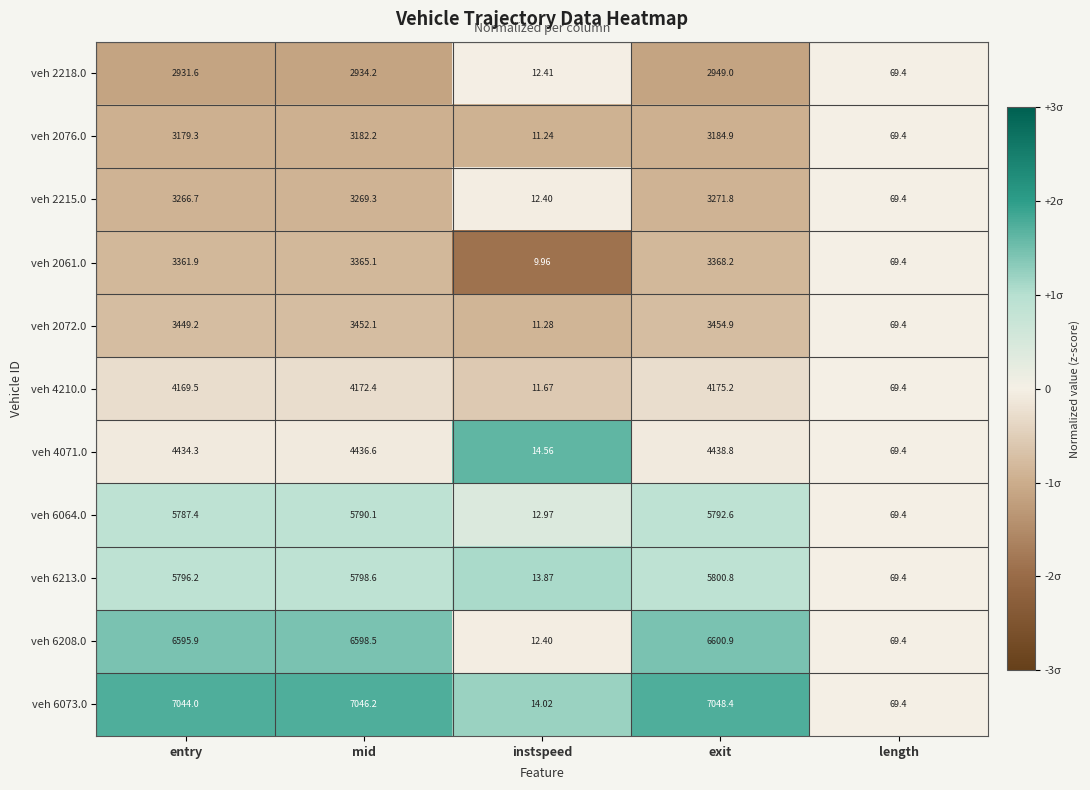

Rank the categories by veh 2061.0 value from highest to lowest.

exit, mid, entry, length, instspeed